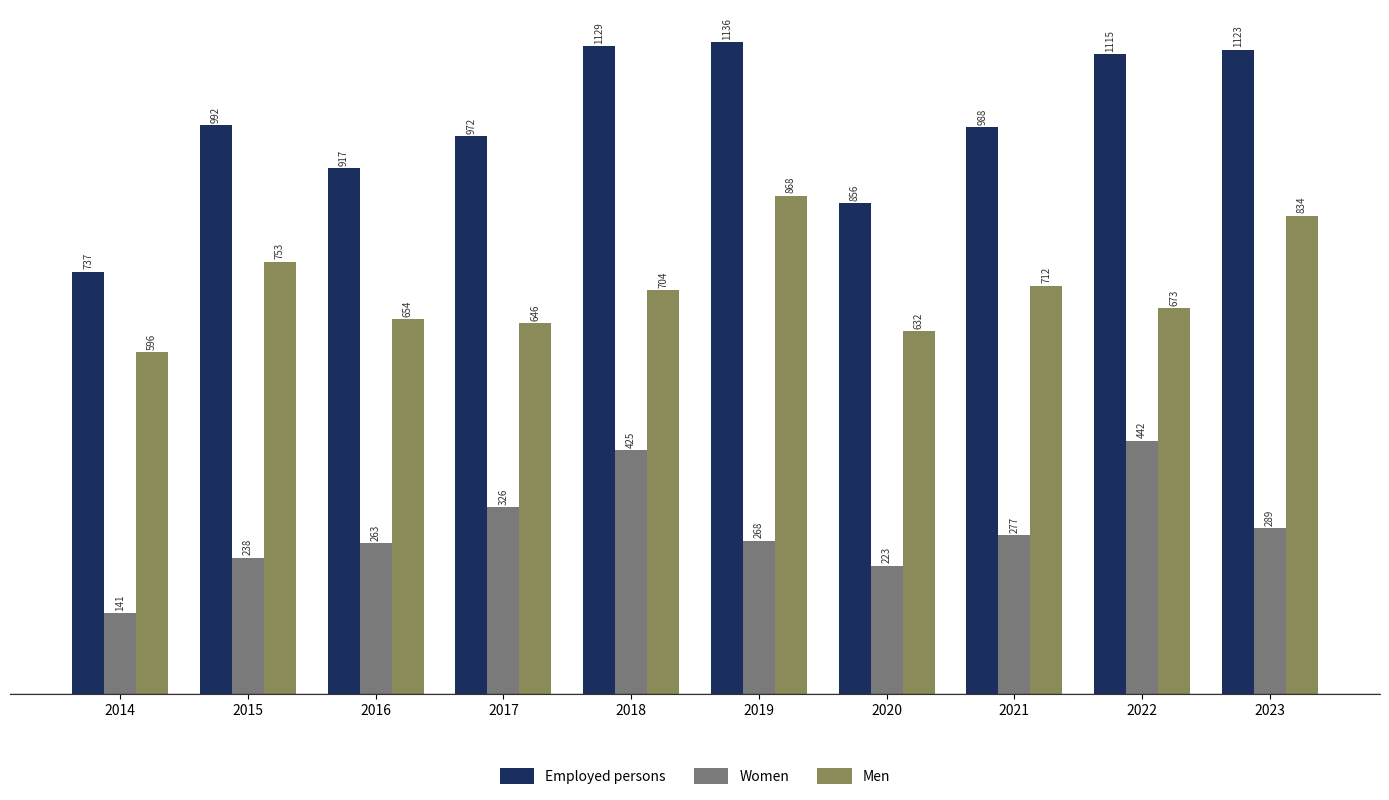

Are the bars grouped side by side (vs. stacked)?

Yes